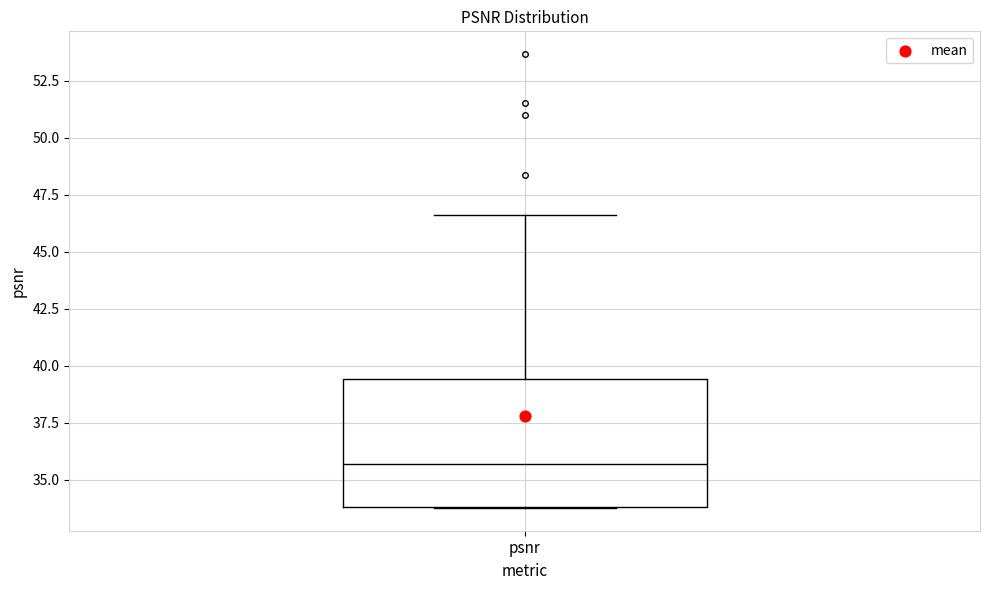

Transcribe this box plot: give where the median line is, the range the box spans, and where the two whiskers end, as read against the y-axis. The values are not printed on the chart, so give them approximately, as read against the axis.

median 35.5, box 34.0 to 39.5, whiskers 34.0 to 46.5